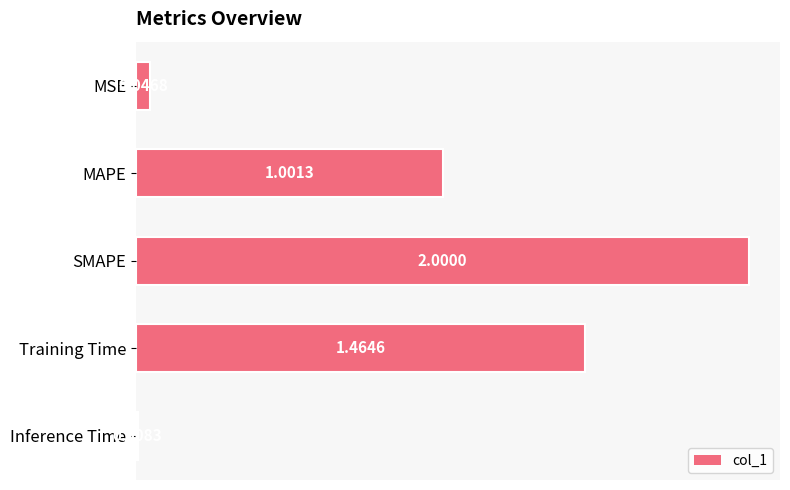

List the labels in order of value, smallest first.

Inference Time, MSE, MAPE, Training Time, SMAPE